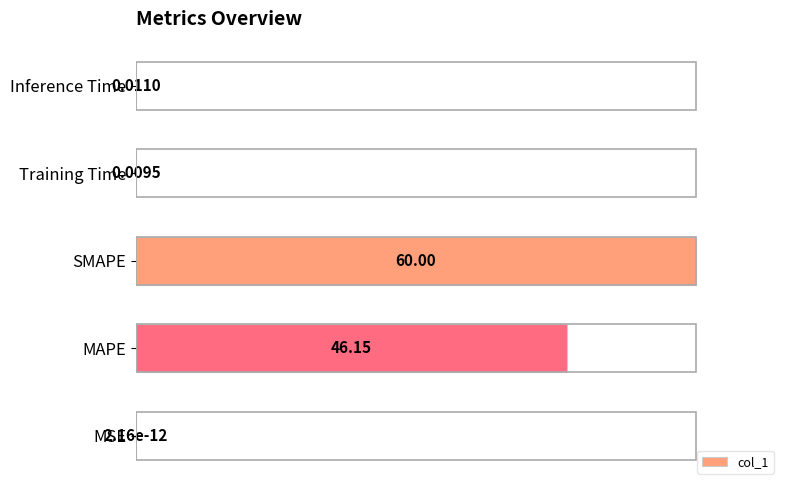

Are the bars grouped side by side (vs. stacked)?

No